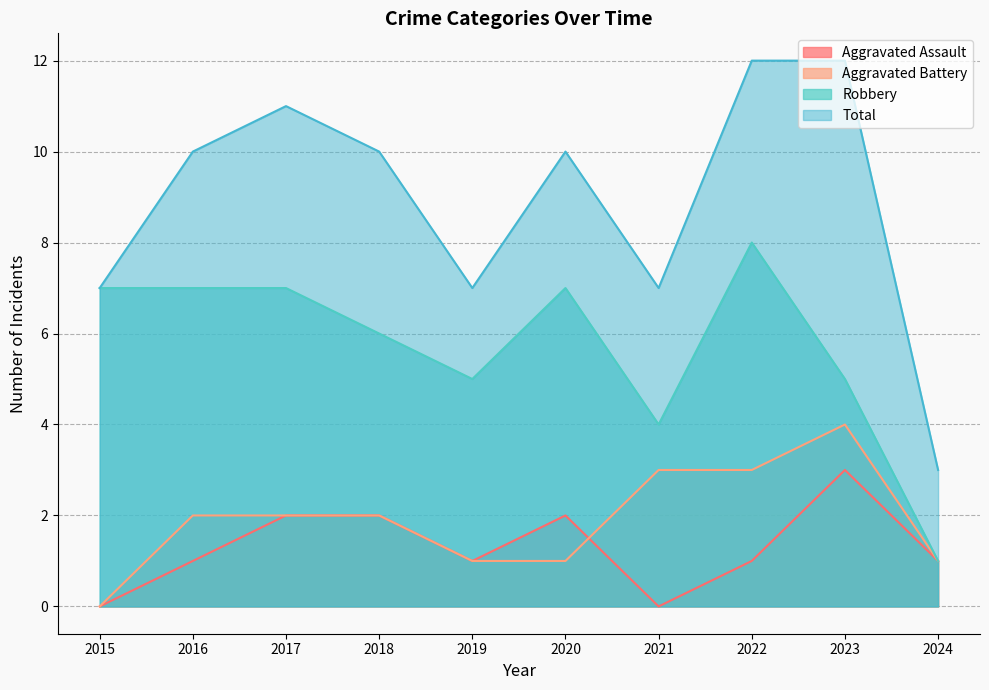

Reading right to left, transcribe all the data shown in this chart.

Aggravated Assault: 1	3	1	0	2	1	2	2	1	0
Aggravated Battery: 1	4	3	3	1	1	2	2	2	0
Robbery: 1	5	8	4	7	5	6	7	7	7
Total: 3	12	12	7	10	7	10	11	10	7